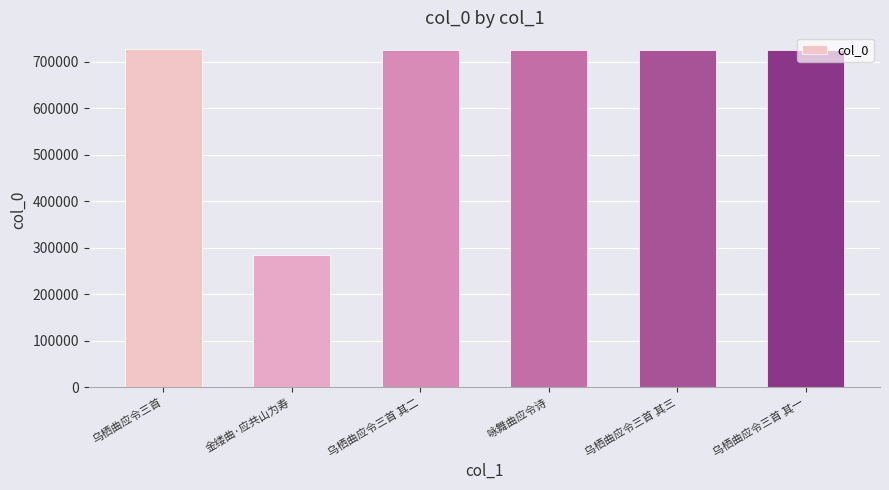

The value at 咏舞曲应令诗 is 725995. True or false?

True